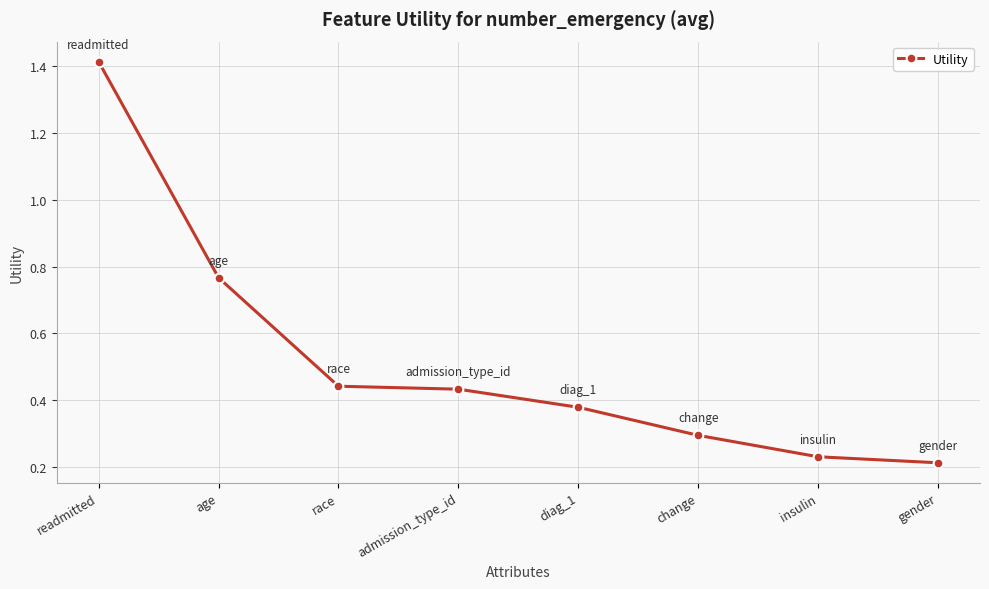

Which label corresponds to the largest value in the chart?

readmitted